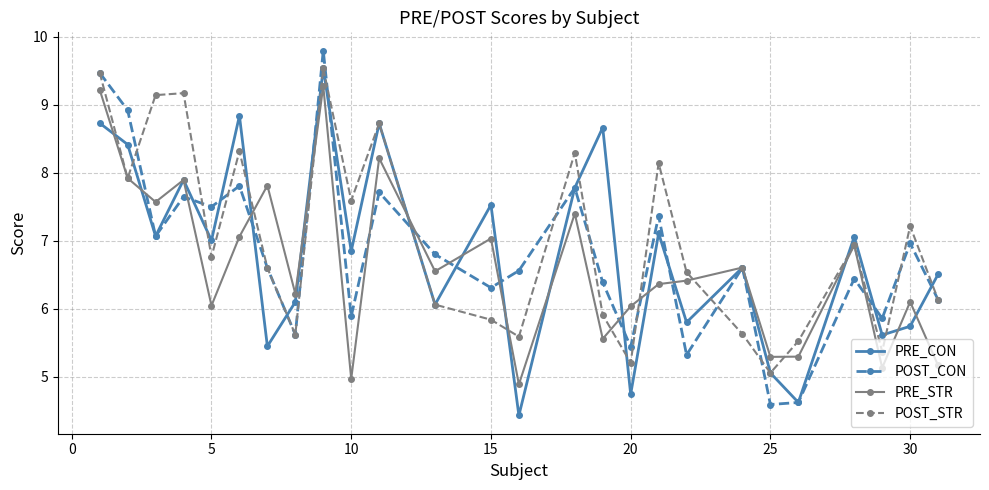

What is the value of the POST_STR point at the 7th from the left?

6.6